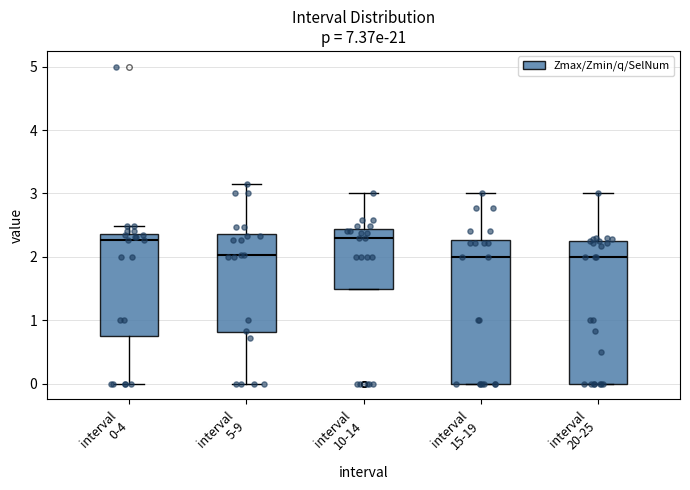

Reading left to right, read every box against the y-axis: the position of its median line, the range the box covers, and the ends of its whiskers. The values are not printed on the chart, so give them approximately, as read against the axis.

interval 0-4: median 2.3, box 0.8 to 2.4, whiskers 0.0 to 2.5
interval 5-9: median 2.0, box 0.8 to 2.4, whiskers 0.0 to 3.1
interval 10-14: median 2.3, box 1.5 to 2.4, whiskers 1.5 to 3.0
interval 15-19: median 2.0, box 0.0 to 2.3, whiskers 0.0 to 3.0
interval 20-25: median 2.0, box 0.0 to 2.2, whiskers 0.0 to 3.0